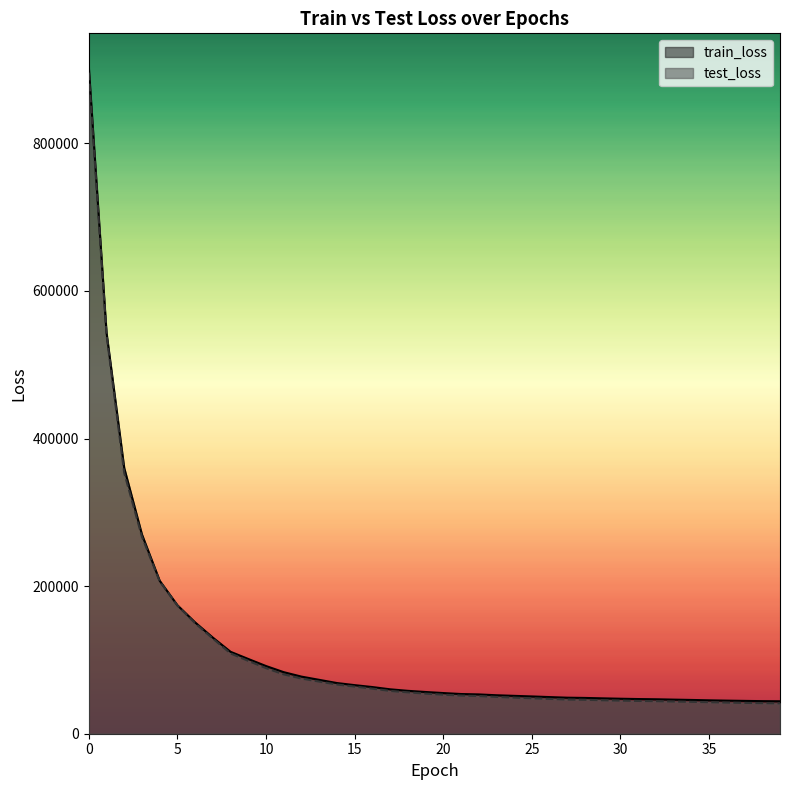

Reading left to right, what are all the values shown in this chart?

train_loss: 903807.3	543828.3	360057.5	270017.9	207353.9	174124.8	150861.9	130227.1	110999.5	101264.1	91709.1	83399.9	77362.9	73011.2	68667.5	65839.0	63236.0	60190.5	58119.7	56540.3	55100.6	53790.8	53264.7	52124.1	51311.3	50521.9	49645.5	48823.5	48487.2	47930.5	47402.7	46982.6	46684.2	46202.1	45762.9	45252.3	44836.5	44478.6	44146.7	43973.6
test_loss: 895747.7	540705.3	353357.1	266864.7	206542.4	173711.7	149721.1	128926.2	108765.5	98718.6	88830.9	80398.0	74765.9	70621.0	66661.3	63851.4	61081.9	57988.7	56082.0	54316.0	52909.4	51680.2	51049.6	49846.0	48915.4	48033.9	47205.0	46308.1	45988.5	45325.3	44861.2	44403.2	44140.1	43615.4	43192.2	42730.6	42198.9	41769.9	41434.0	41187.2